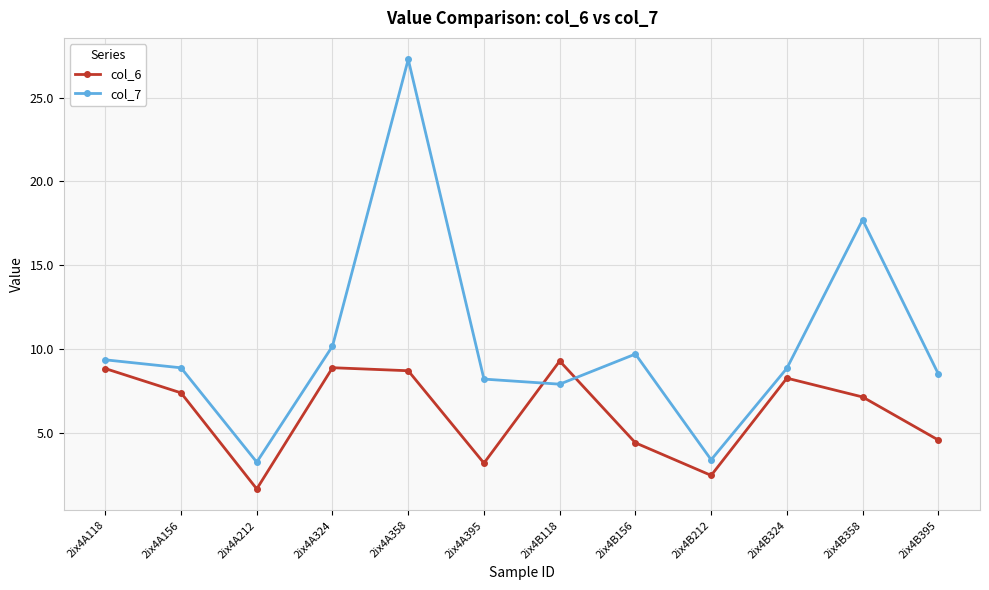

True or false: col_7 has more than 0 points higher than both neighbors.

True